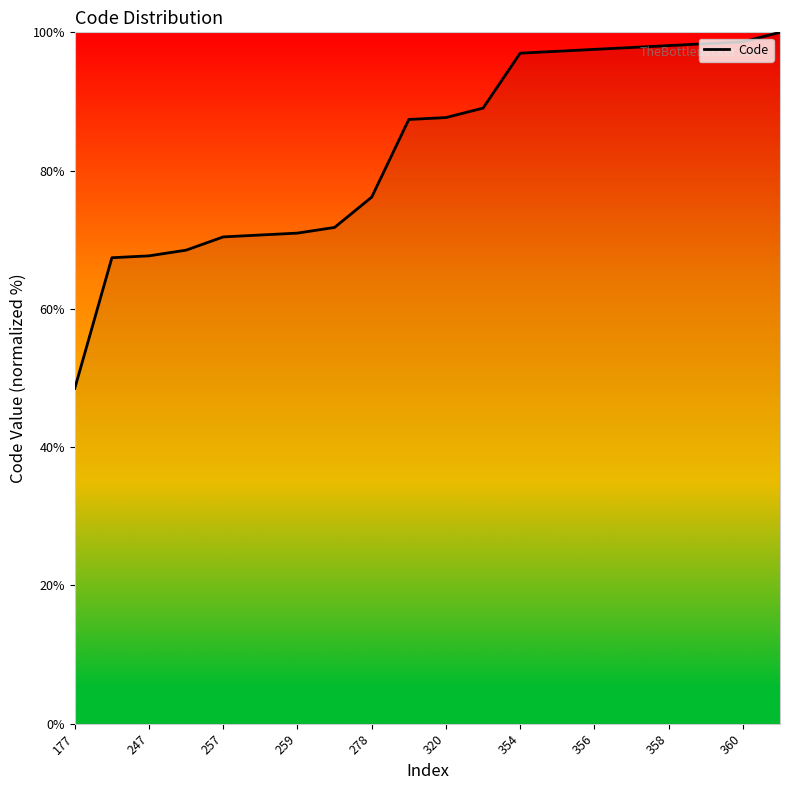

What is the sum of all values?

1660.8